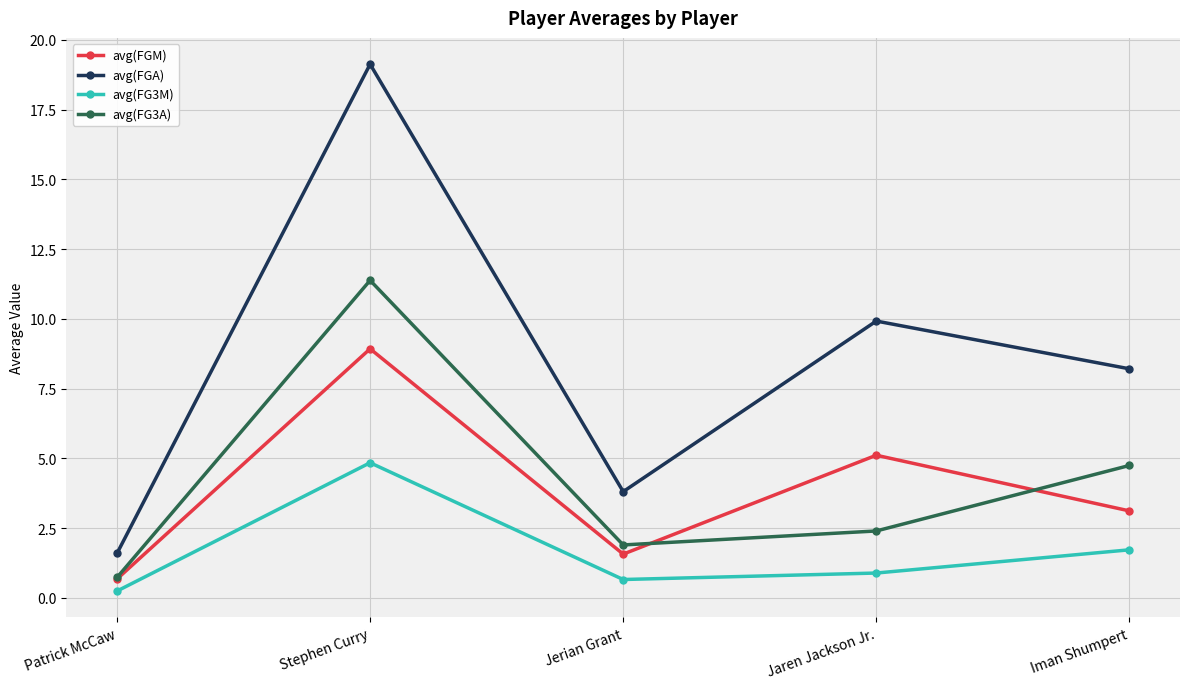

In avg(FG3M), how many points are higher than both neighbors (excluding endpoints)?

1